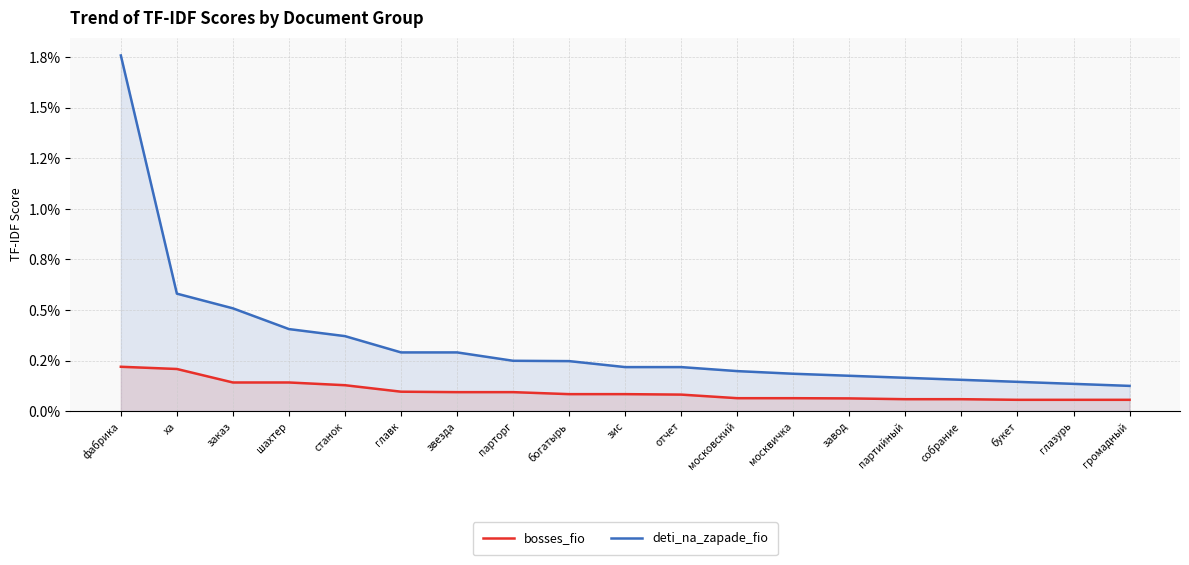

True or false: deti_na_zapade_fio and bosses_fio cross at least once.

False